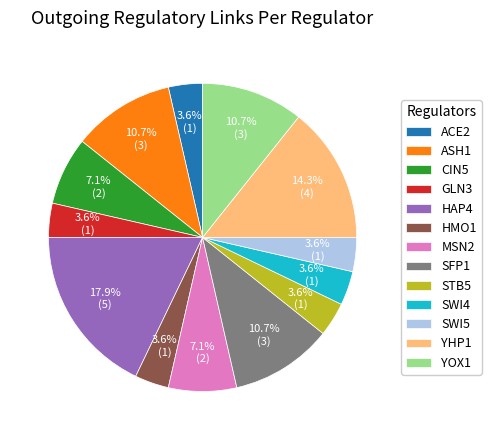

The CIN5 slice represents 1% of the pie. True or false?

False